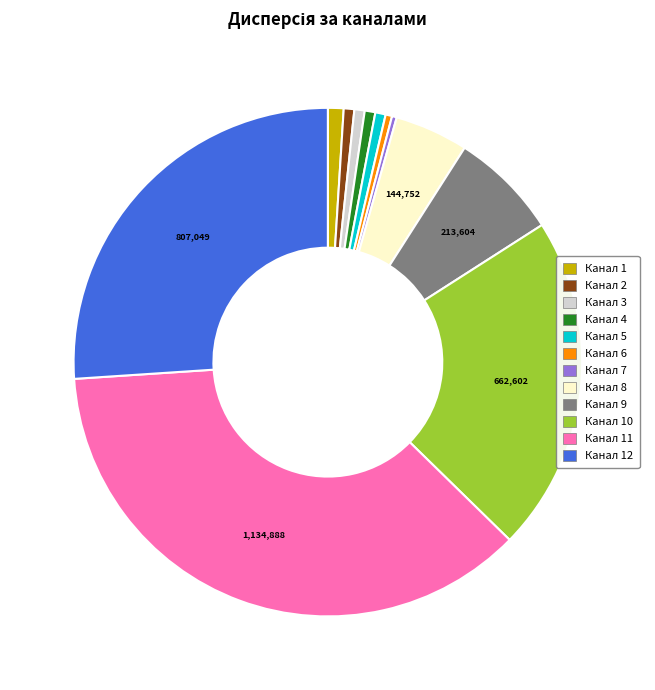

Does any single category account for the majority?

No